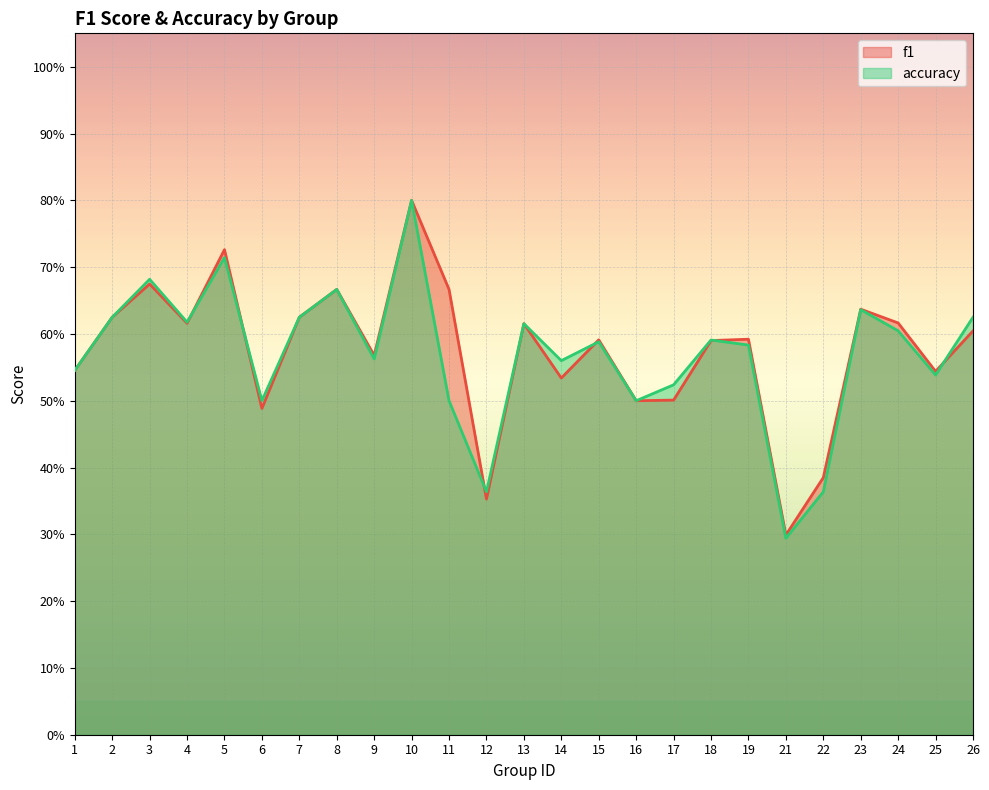

How many lines are shown in the chart?

2